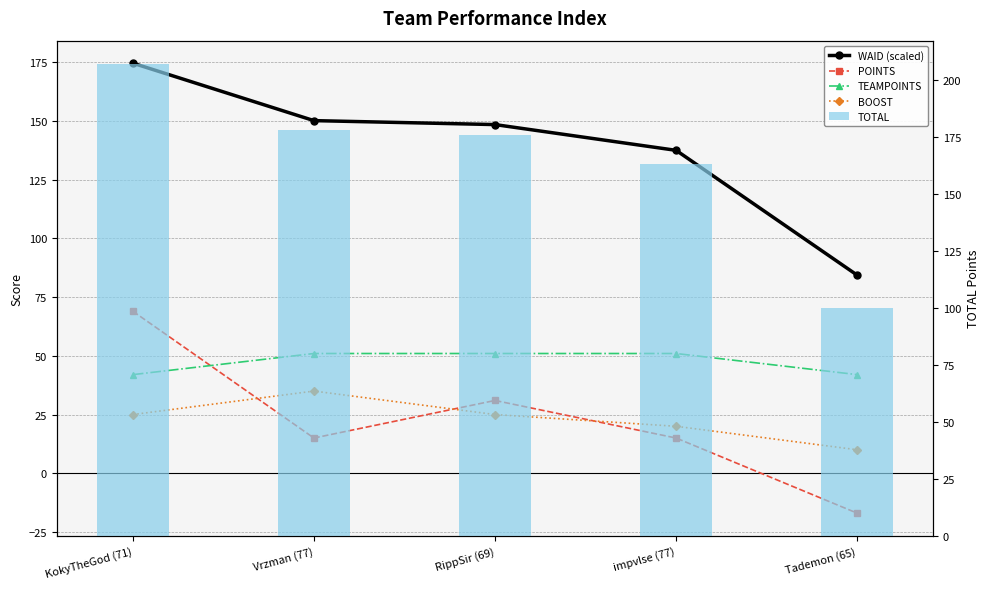

Reading left to right, transcribe all the data shown in this chart.

WAID (scaled): KokyTheGod (71)=174.7	Vrzman (77)=150.2	RippSir (69)=148.5	impvlse (77)=137.5	Tademon (65)=84.4
POINTS: KokyTheGod (71)=69.0	Vrzman (77)=15.0	RippSir (69)=31.0	impvlse (77)=15.0	Tademon (65)=-17.0
TEAMPOINTS: KokyTheGod (71)=42.0	Vrzman (77)=51.0	RippSir (69)=51.0	impvlse (77)=51.0	Tademon (65)=42.0
BOOST: KokyTheGod (71)=25.0	Vrzman (77)=35.0	RippSir (69)=25.0	impvlse (77)=20.0	Tademon (65)=10.0
TOTAL: KokyTheGod (71)=207.0	Vrzman (77)=178.0	RippSir (69)=176.0	impvlse (77)=163.0	Tademon (65)=100.0